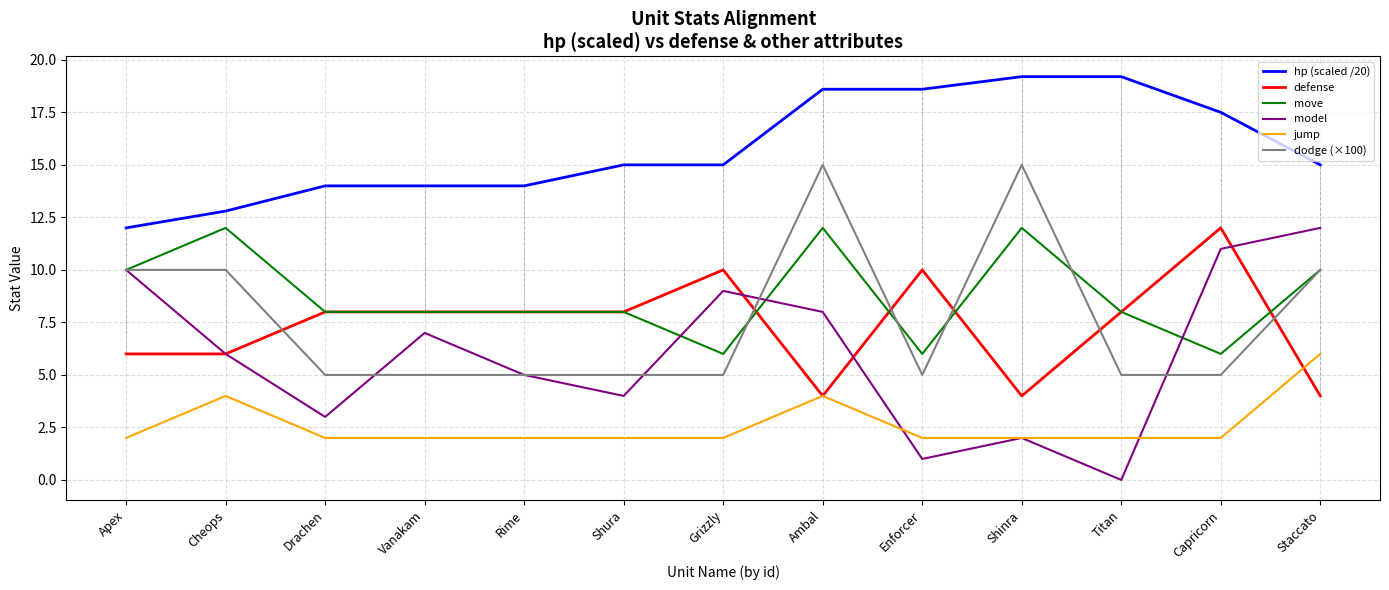

Which category has the highest value in the model series?

Staccato